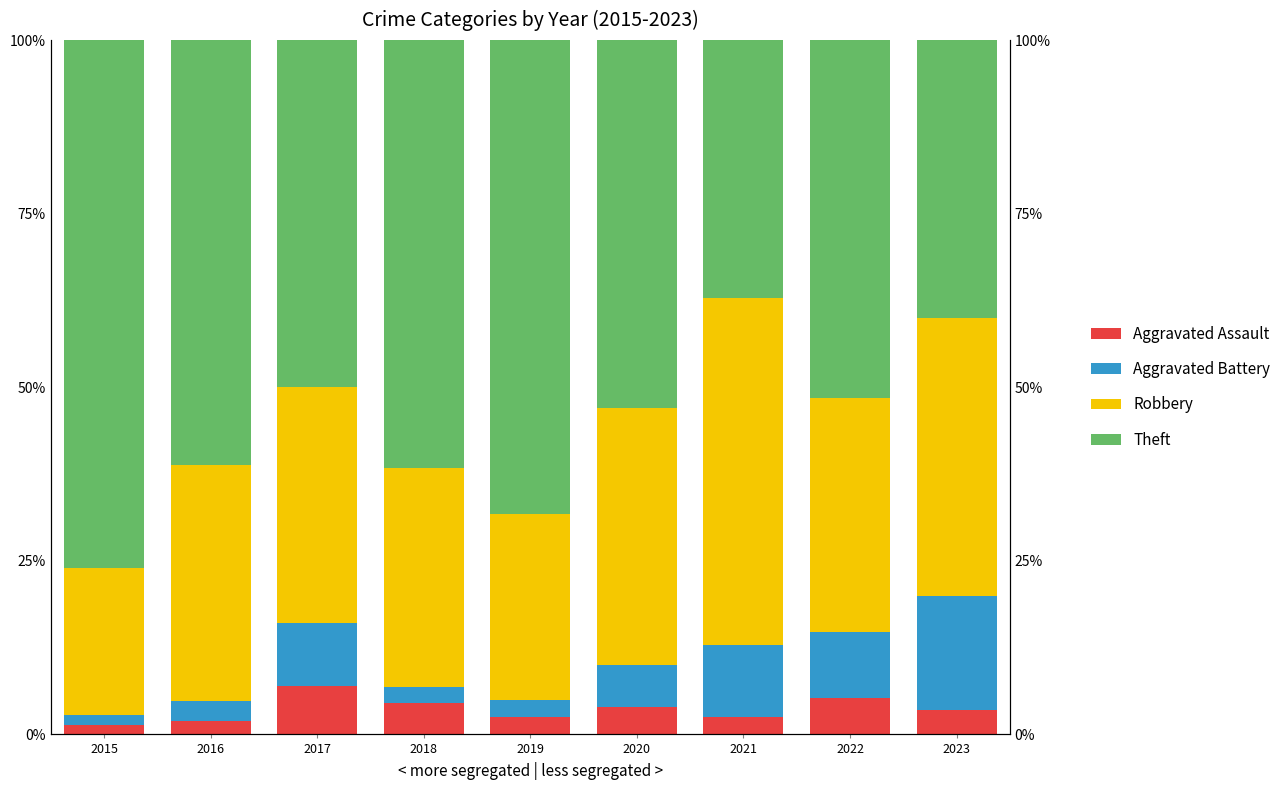

Are the bars horizontal?

No